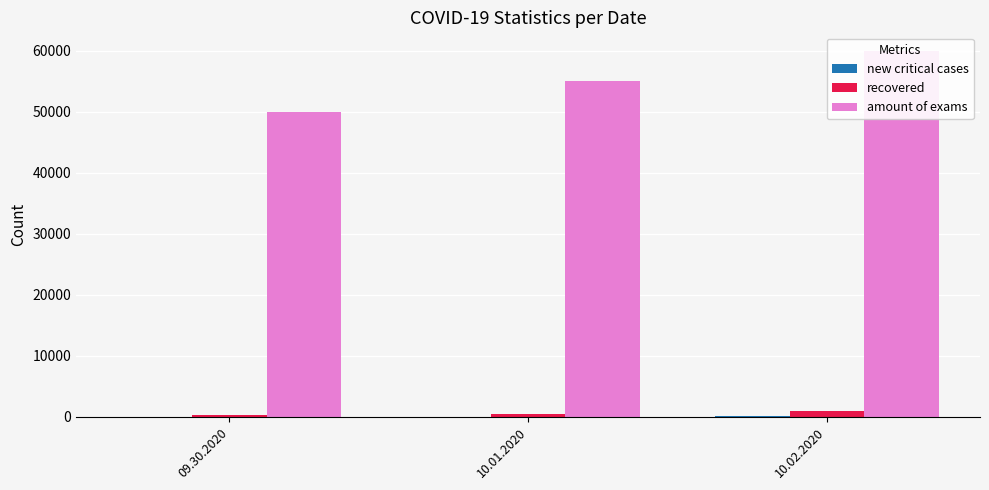

How many values in the amount of exams series exceed 55000?

1